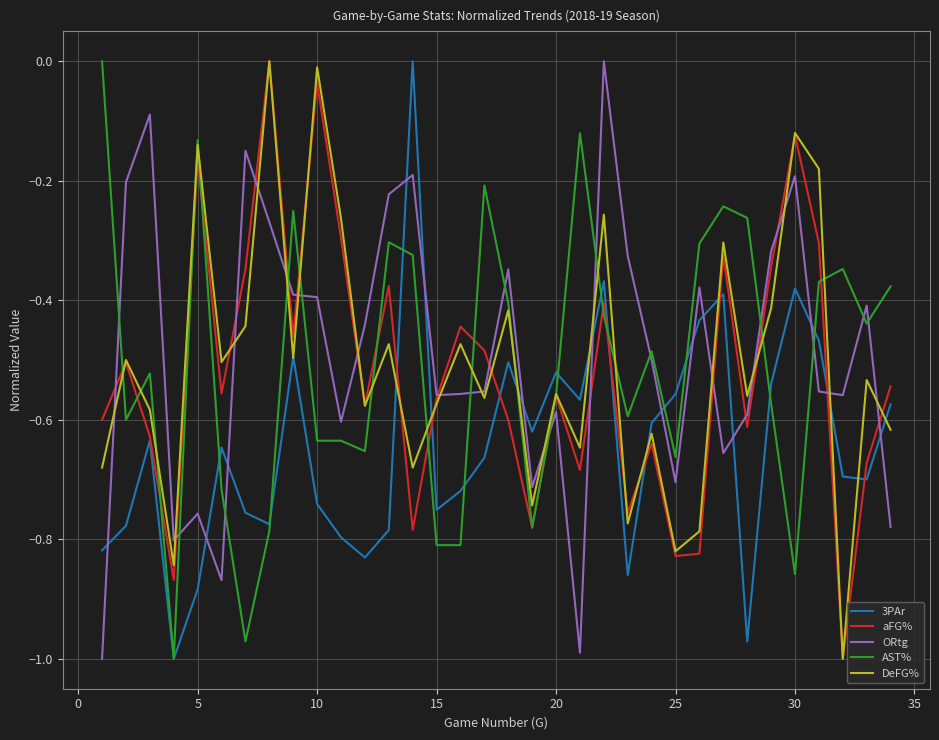

How many values in ORtg are below zero?

33